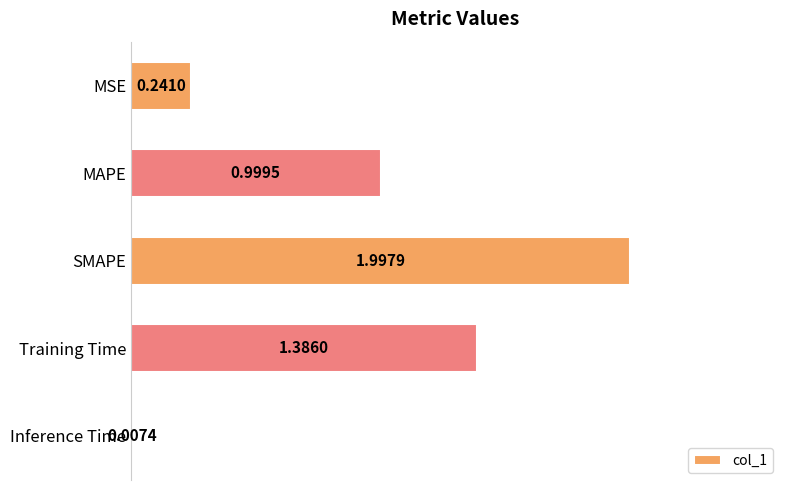

What is the change in value from Training Time to Inference Time?

-1.4